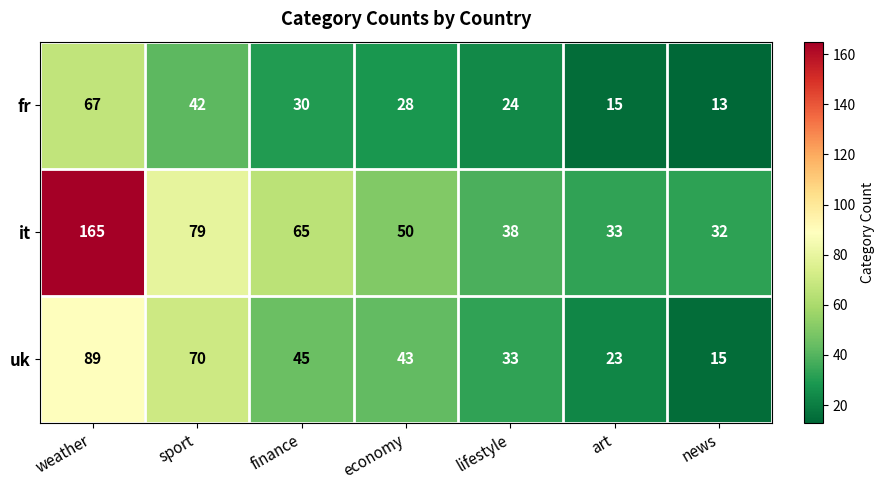

The value of it at finance is 65. True or false?

True